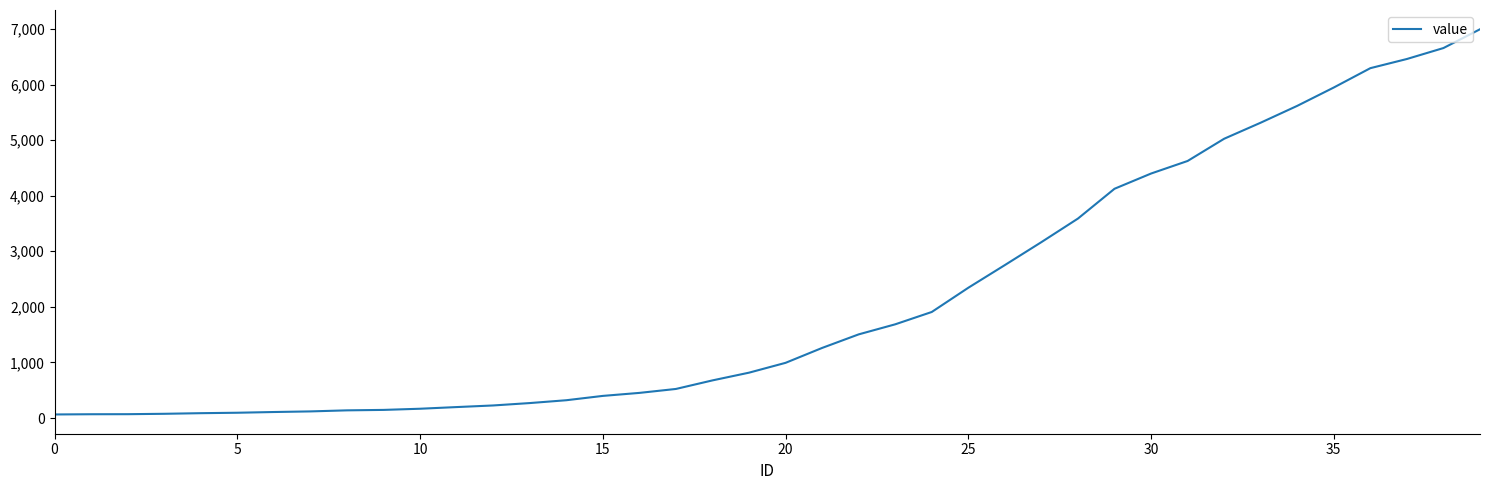

What is the difference between the maximum and minimum values?

6931